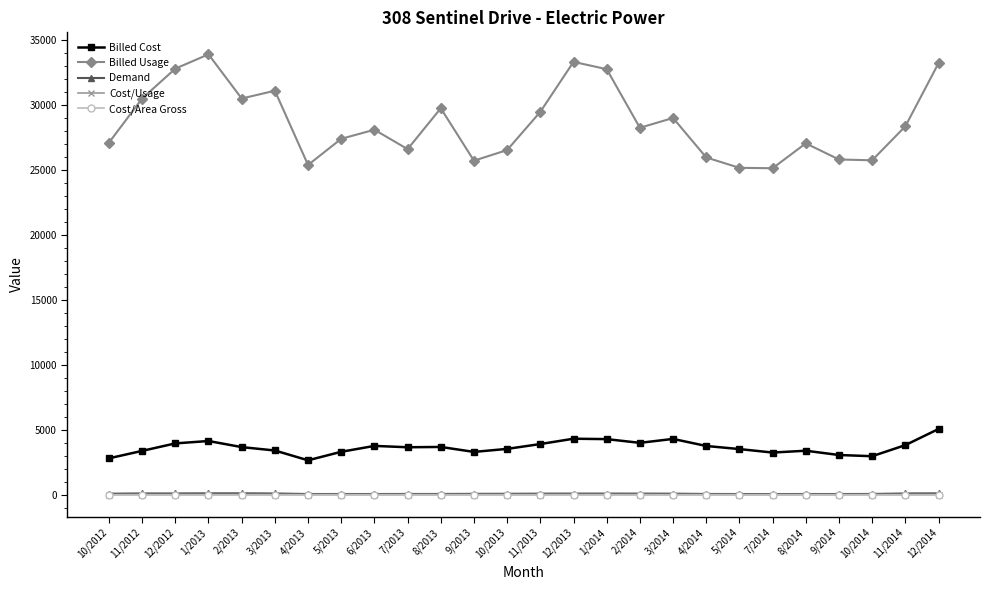

What is the total value across all series at 1/2014?

37123.2